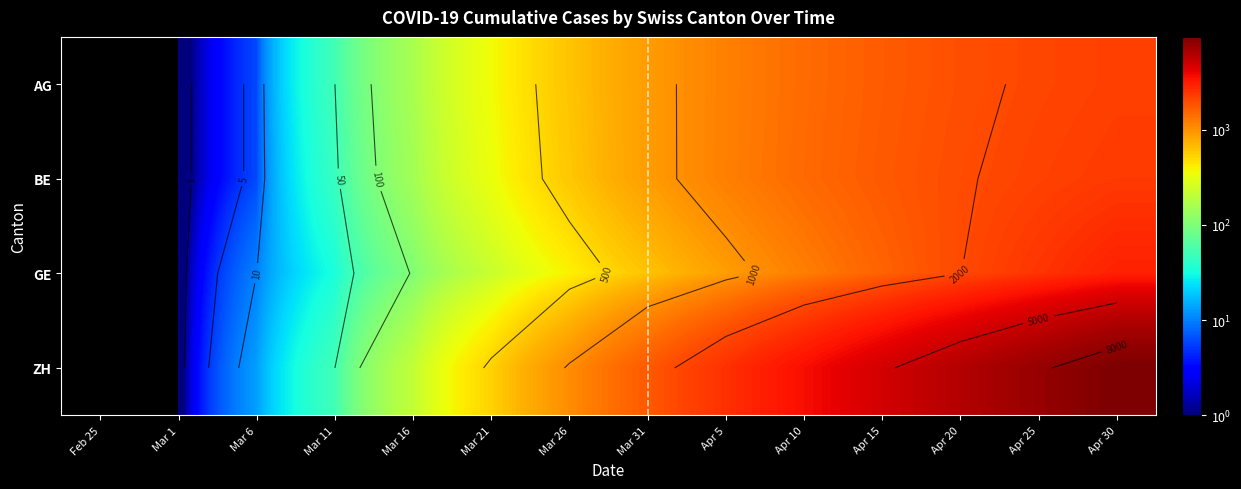

Is the value of ZH at Mar 1 greater than the value of AG at Apr 15?

No